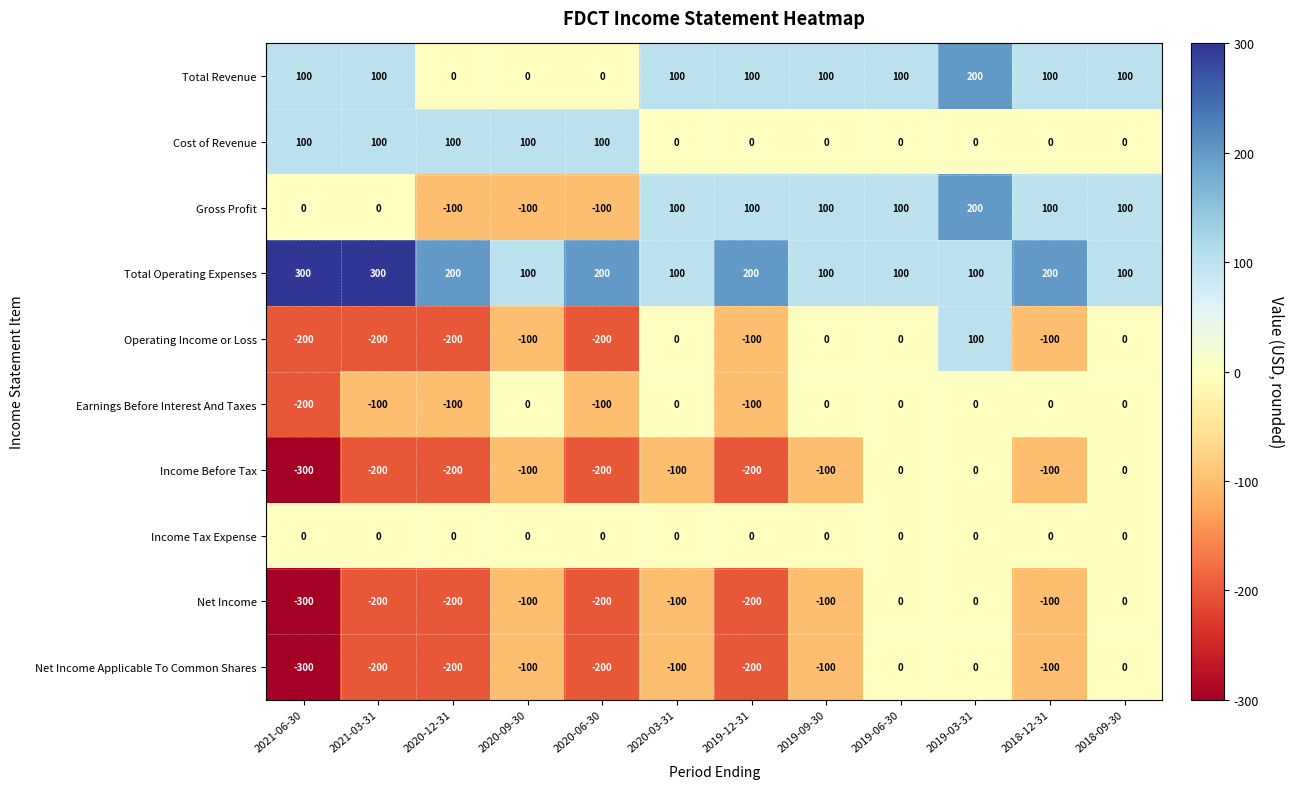

What is the difference between the highest and lowest values at 2020-09-30?

200